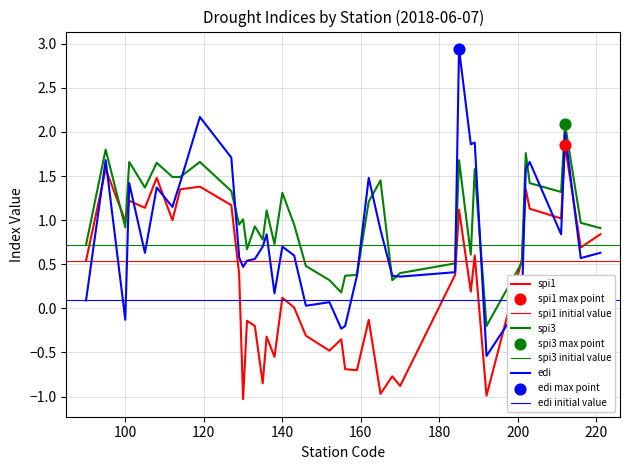

What are all the series names shown in the legend?

spi1, spi3, edi